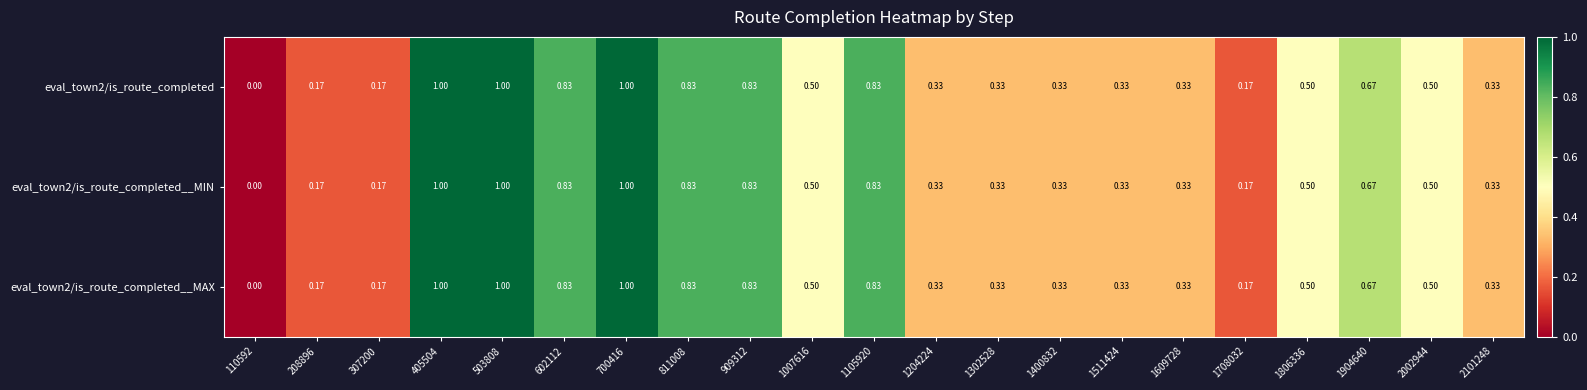

Is the value of eval_town2/is_route_completed at 2002944 greater than the value of eval_town2/is_route_completed__MAX at 208896?

Yes